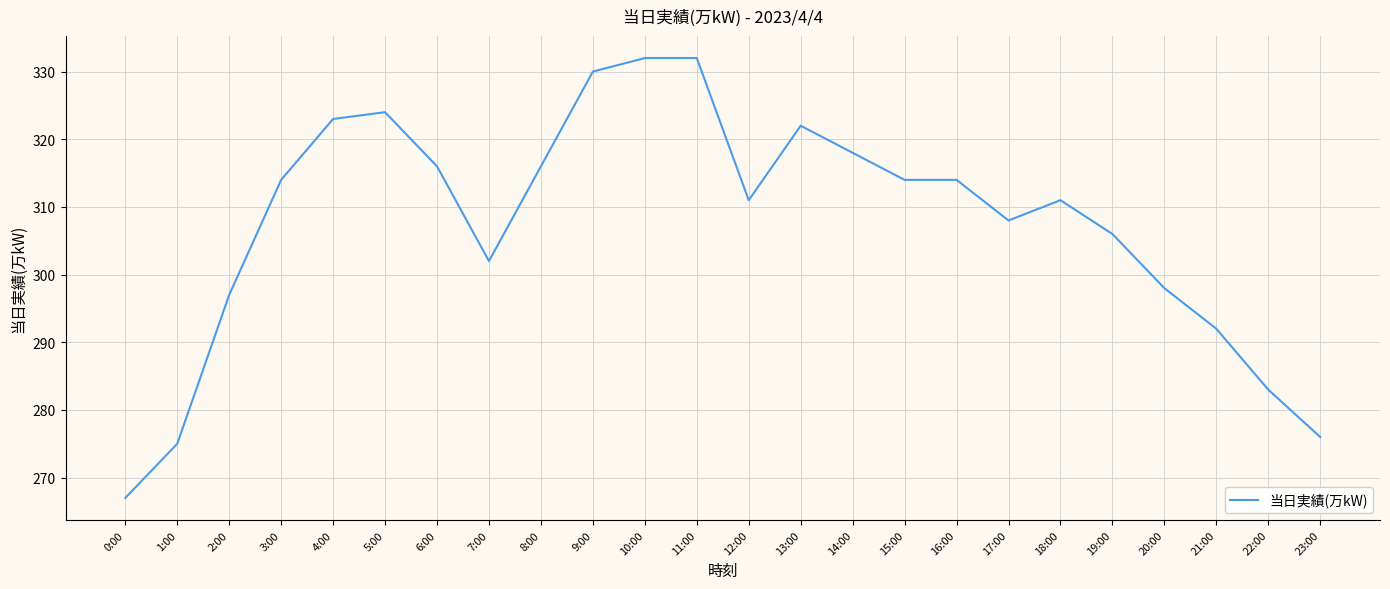

What is the approximate value at 22:00, to the nearest 10?

280